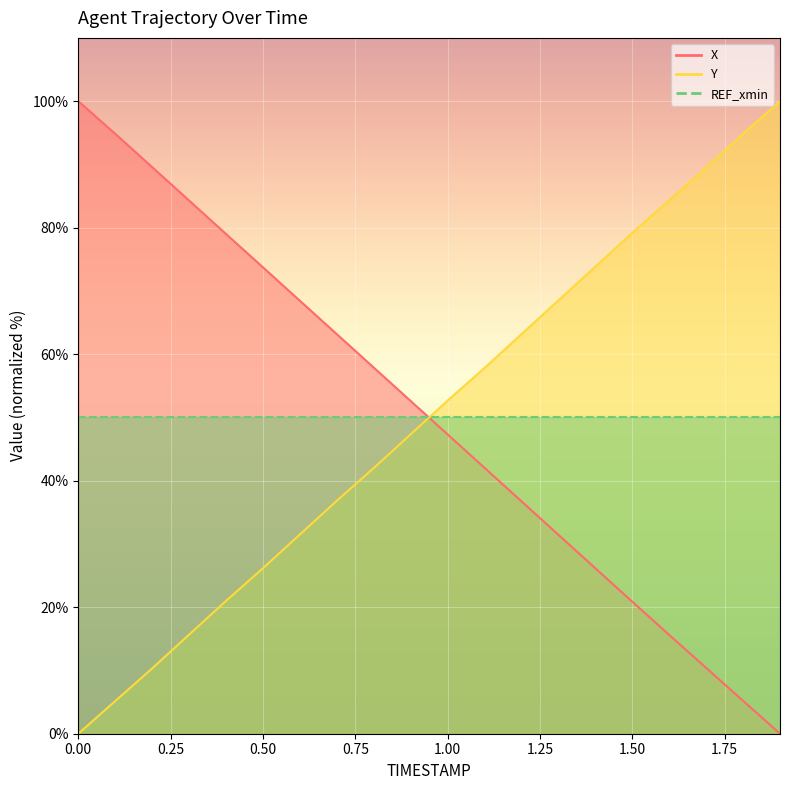

What is the difference between the X values at 0.4 and 0.9?

26.4